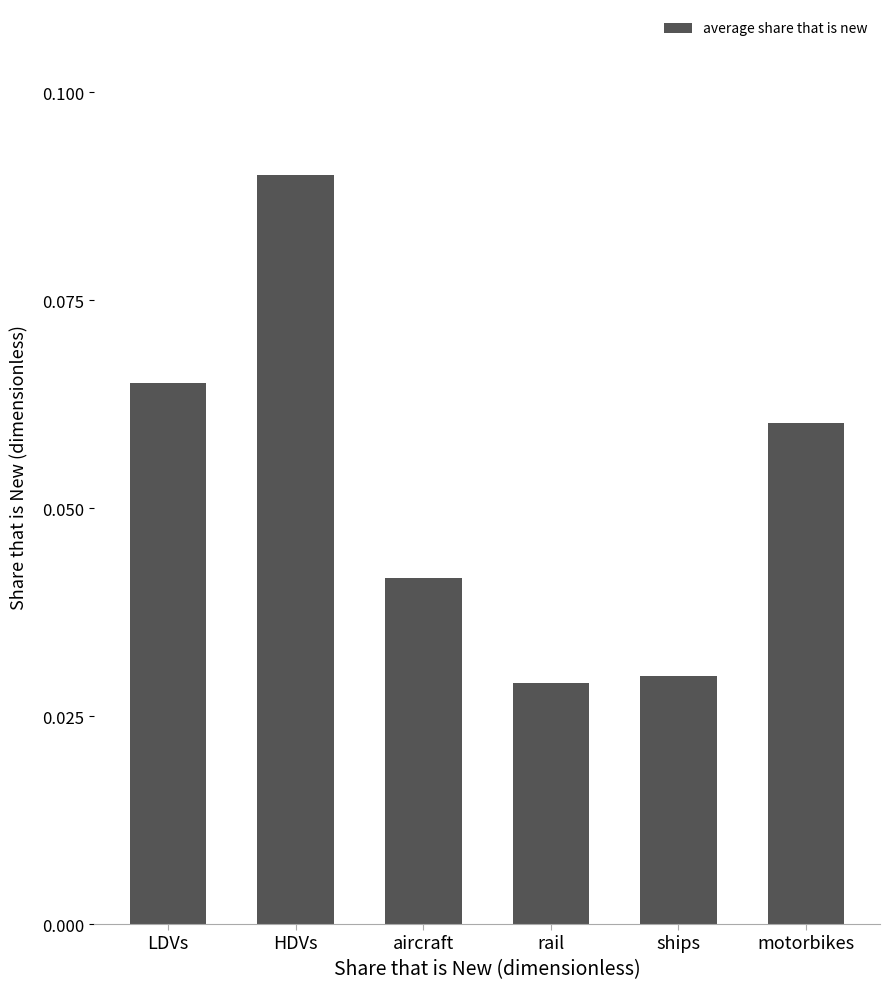

At which category does the chart reach its peak across all series?

HDVs